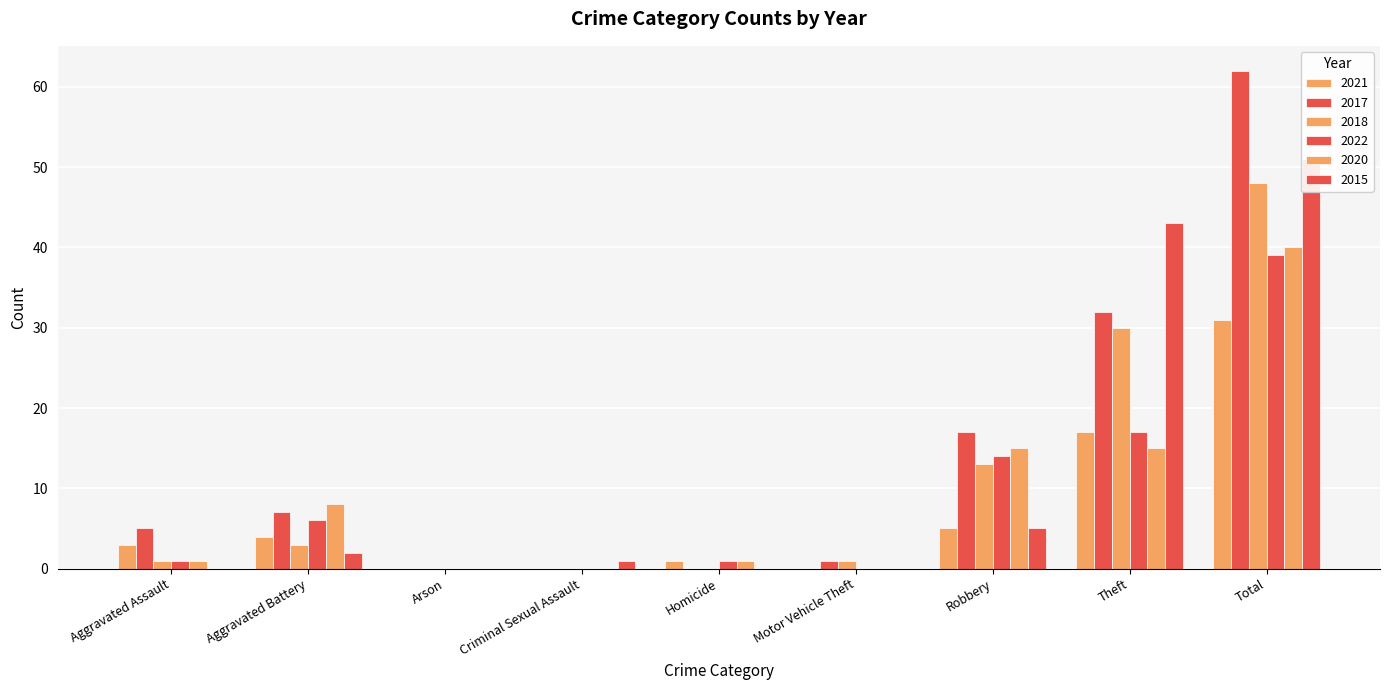

What is the difference between the highest and lowest values at Theft?

28